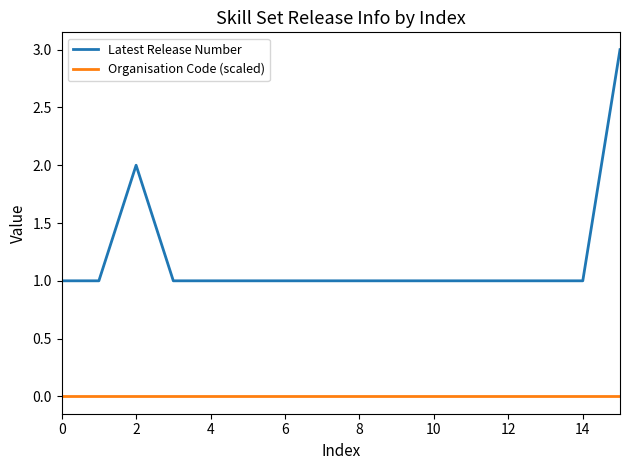

Which series has the widest spread of values?

Latest Release Number